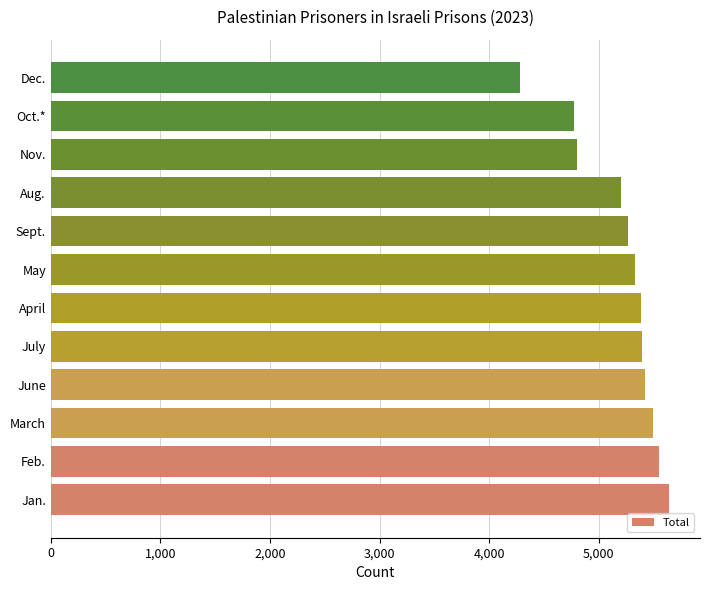

What is the difference between the second highest and second lowest values?

778